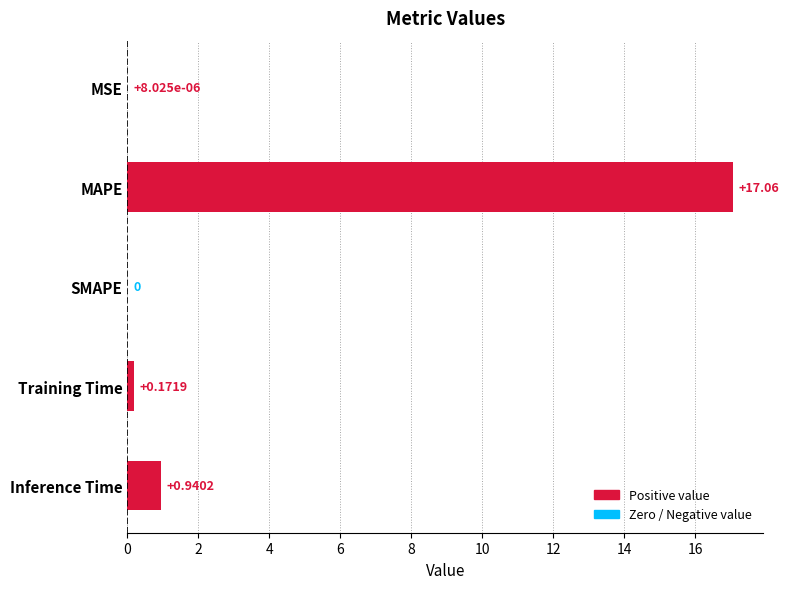

Which category has the highest value across all series?

MAPE